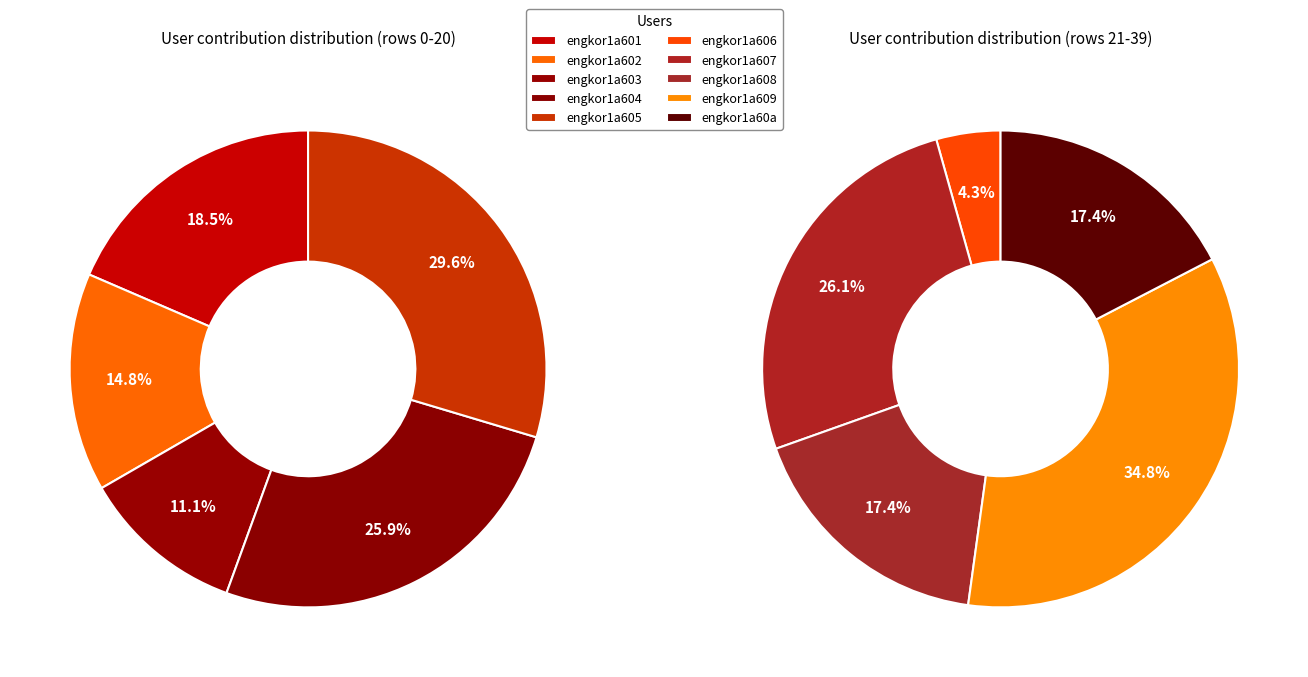

Count the number of slices in the pie.

10